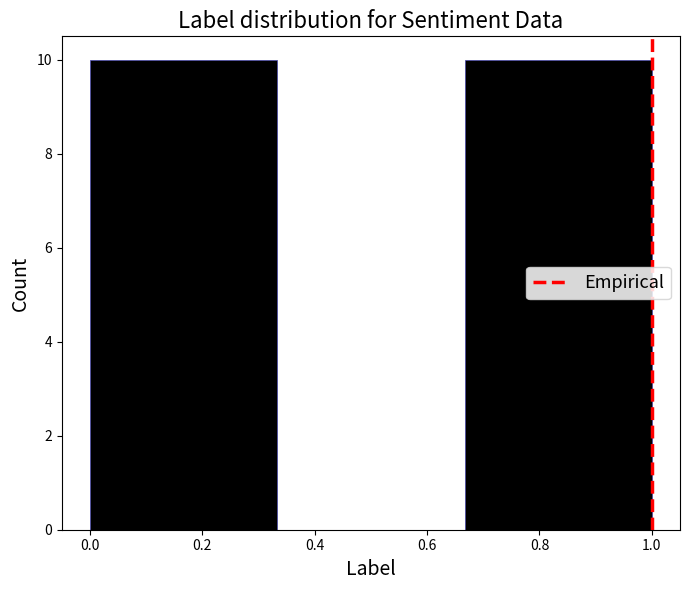

How tall is the bar that spans 0.00 to 0.34 on the x-axis? Neither the bar edges nor the heights are printed on the chart, so give them approximately, as read against the axes.

10